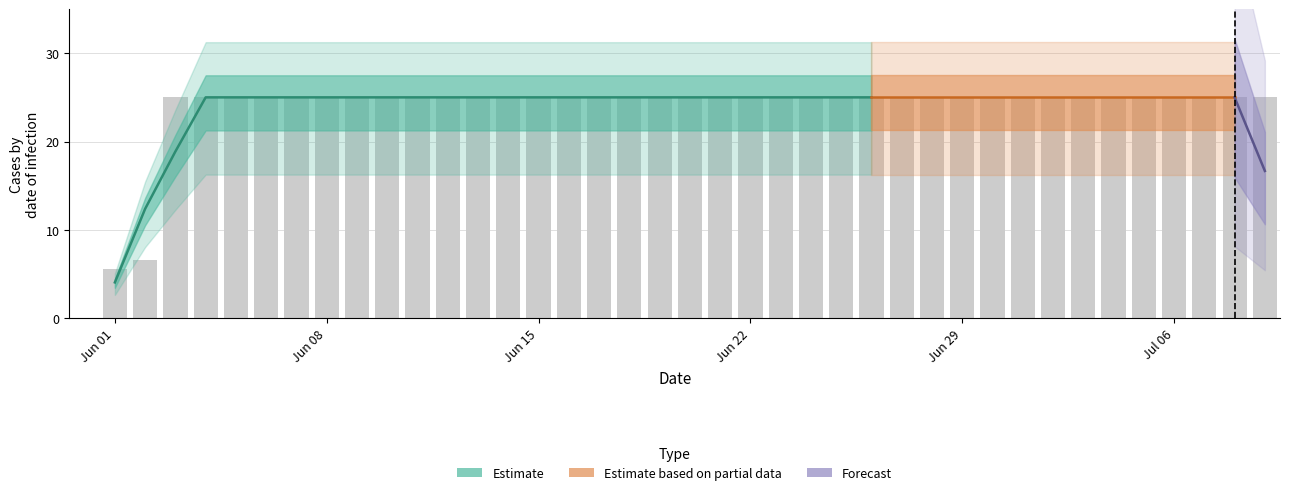

Reading left to right, transcribe all the data shown in this chart.

0.0	5.5	6.6	25.0	25.0	25.0	25.0	25.0	25.0	25.0	25.0	25.0	25.0	25.0	25.0	25.0	25.0	25.0	25.0	25.0	25.0	25.0	25.0	25.0	25.0	25.0	25.0	25.0	25.0	25.0	25.0	25.0	25.0	25.0	25.0	25.0	25.0	25.0	25.0	25.0